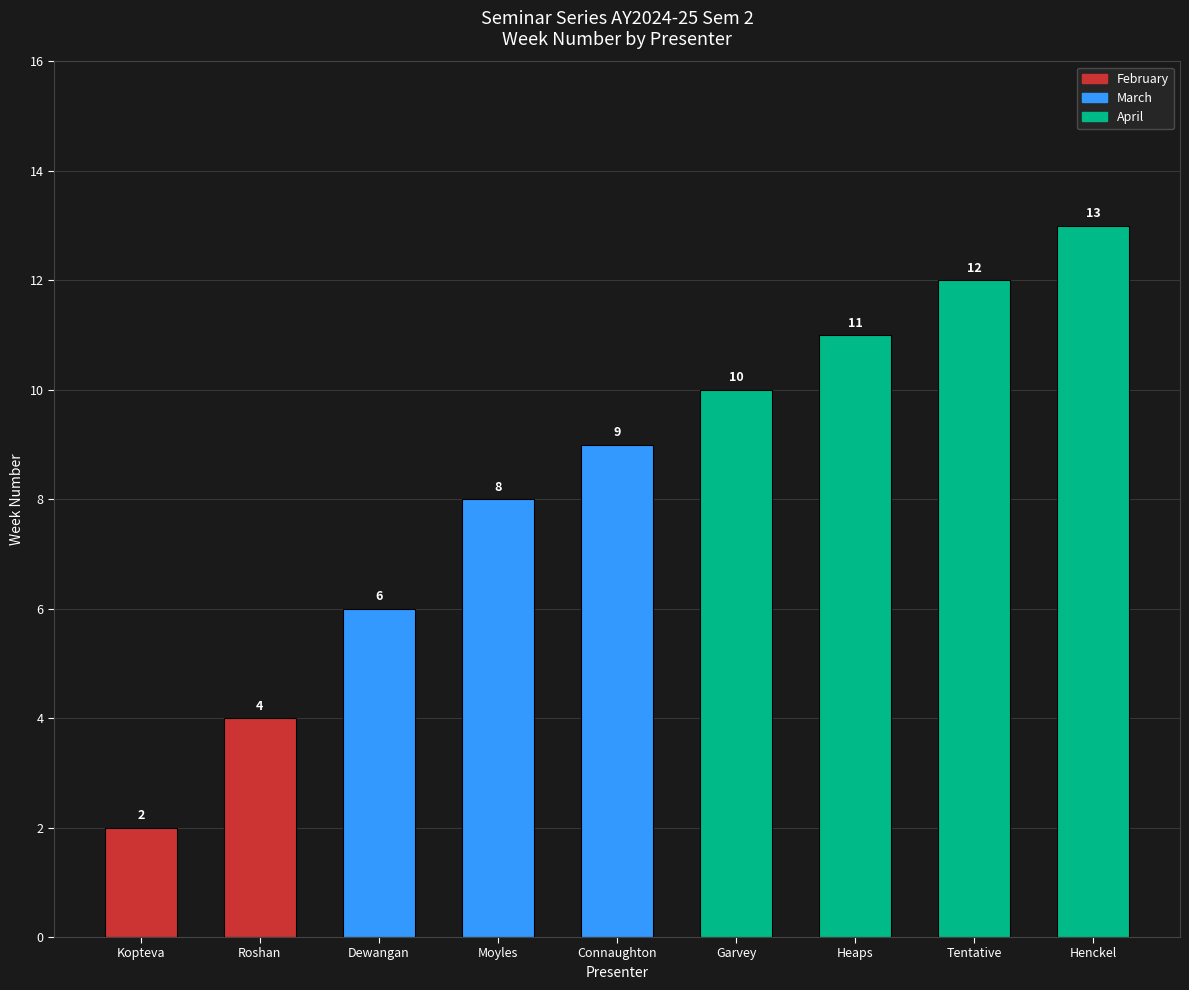

Rank the categories by value from lowest to highest.

Kopteva, Roshan, Dewangan, Moyles, Connaughton, Garvey, Heaps, Tentative, Henckel